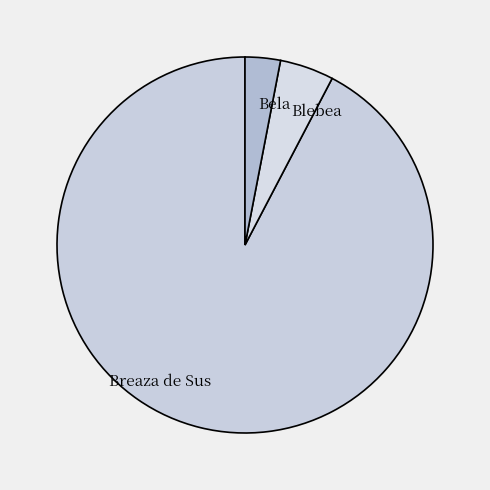

Rank the categories by value from lowest to highest.

Bela, Blebea, Breaza de Sus